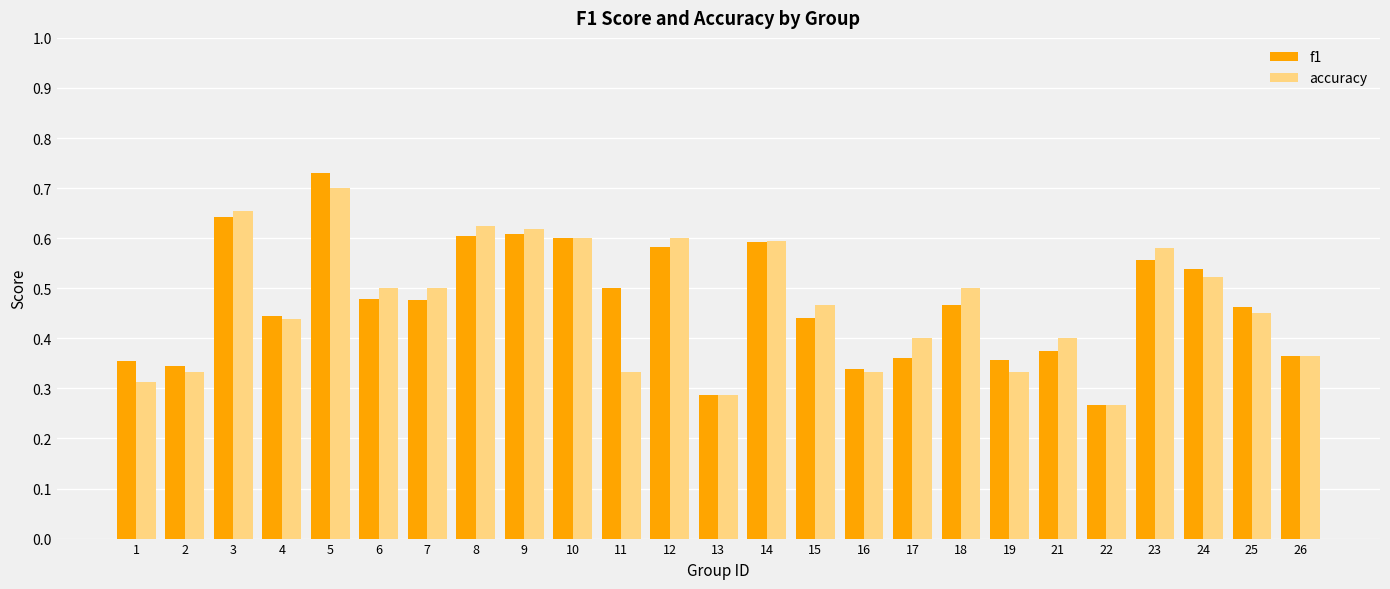

Count the accuracy values in the range 0 to 1.

25